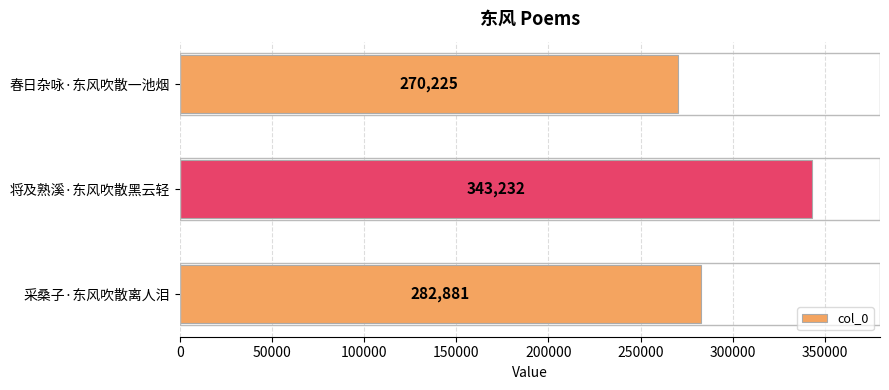

What is the sum of all values?

896338